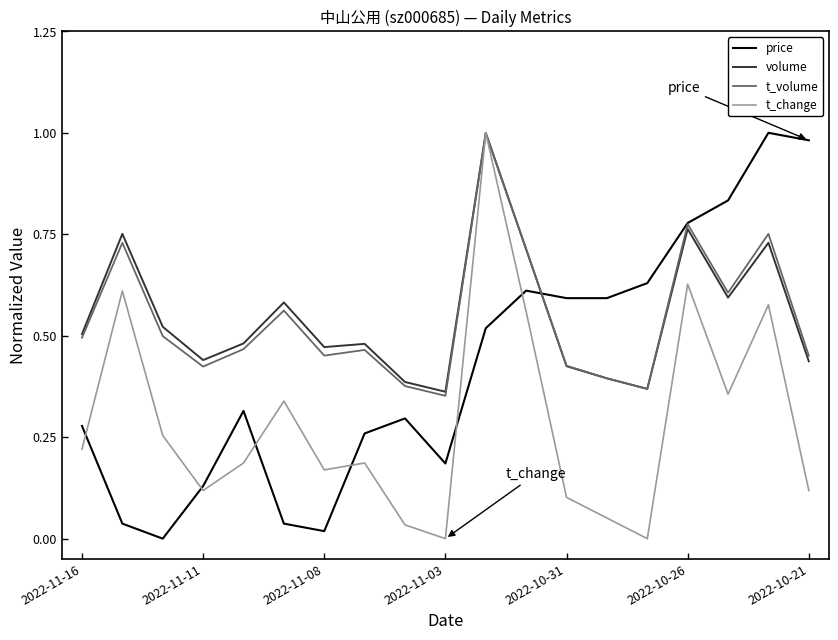

Reading left to right, what are all the values shown in this chart?

price: 0.3	0.0	0.0	0.1	0.3	0.0	0.0	0.3	0.3	0.2	0.5	0.6	0.6	0.6	0.6	0.8	0.8	1.0	1.0
volume: 0.5	0.8	0.5	0.4	0.5	0.6	0.5	0.5	0.4	0.4	1.0	0.7	0.4	0.4	0.4	0.8	0.6	0.7	0.4
t_volume: 0.5	0.7	0.5	0.4	0.5	0.6	0.5	0.5	0.4	0.4	1.0	0.7	0.4	0.4	0.4	0.8	0.6	0.8	0.5
t_change: 0.2	0.6	0.3	0.1	0.2	0.3	0.2	0.2	0.0	0.0	1.0	0.6	0.1	0.1	0.0	0.6	0.4	0.6	0.1